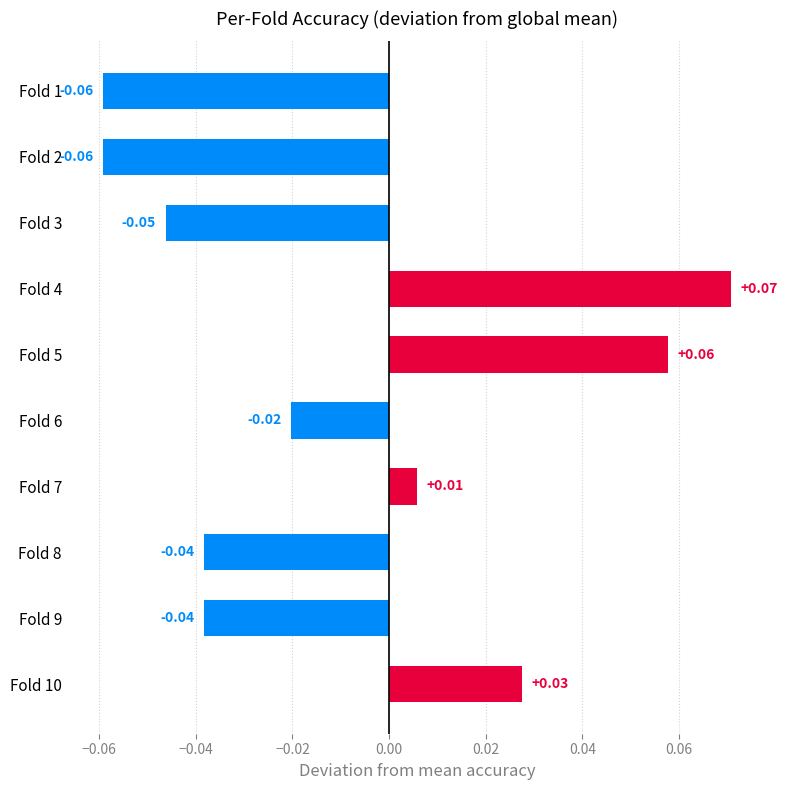

Between Fold 6 and Fold 10, which is larger?

Fold 10